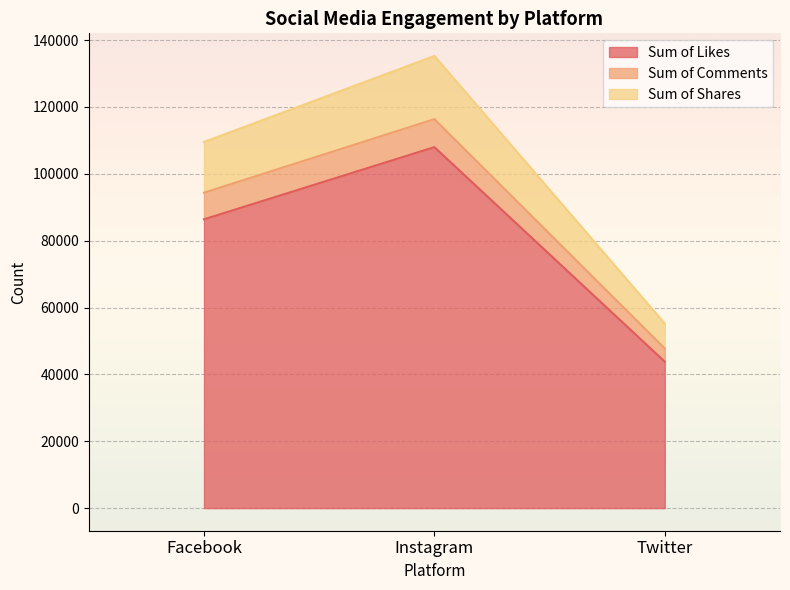

Rank the categories by Sum of Shares value from lowest to highest.

Twitter, Facebook, Instagram